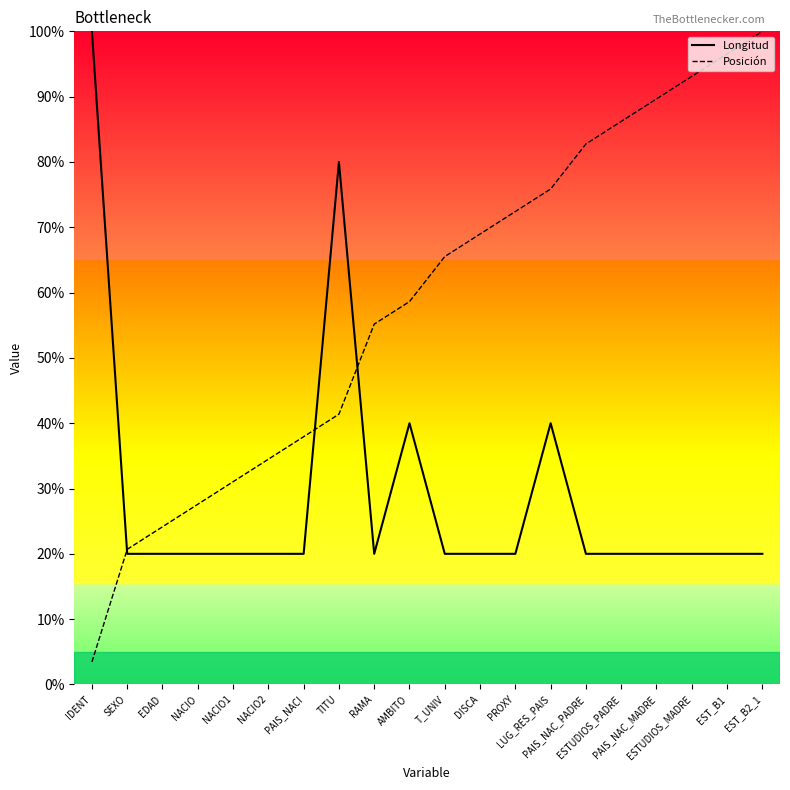

Does the chart display data point markers on the line(s)?

No